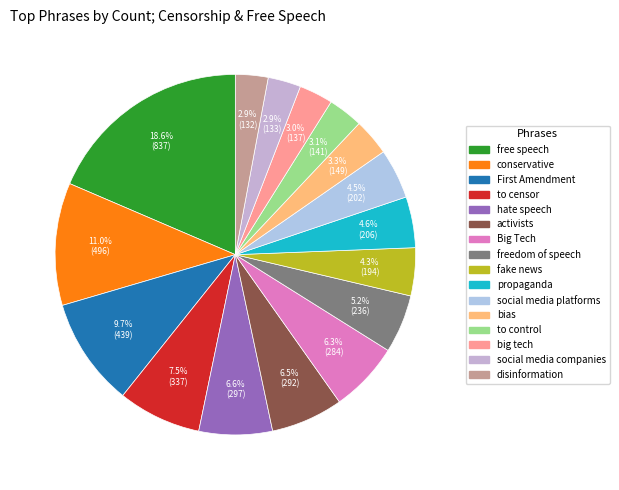

Rank the categories by value from lowest to highest.

disinformation, social media companies, big tech, to control, bias, fake news, social media platforms, propaganda, freedom of speech, Big Tech, activists, hate speech, to censor, First Amendment, conservative, free speech